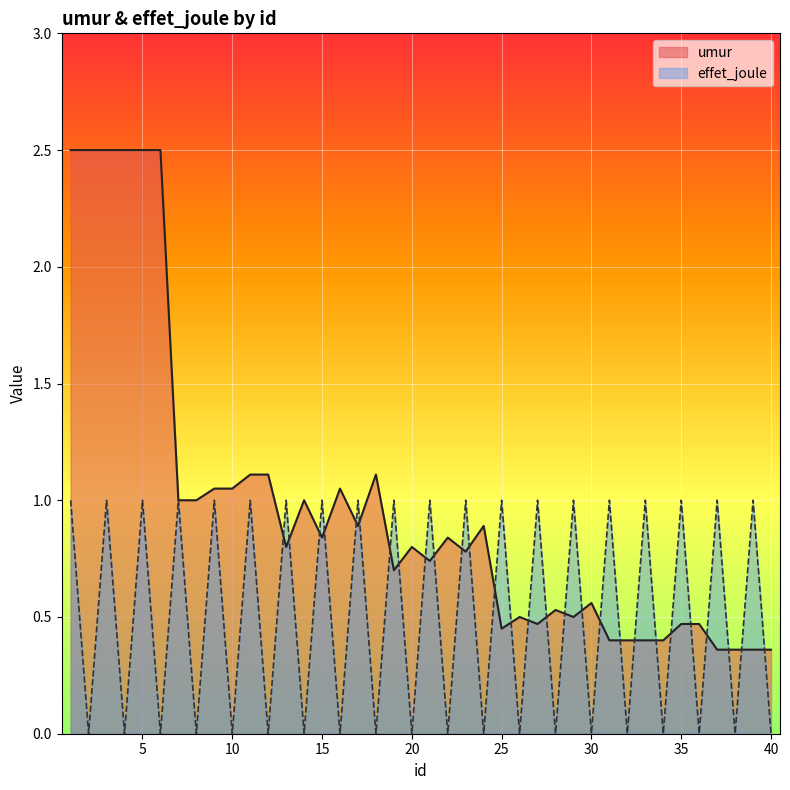

The value of effet_joule at 16 is 0.7. True or false?

False